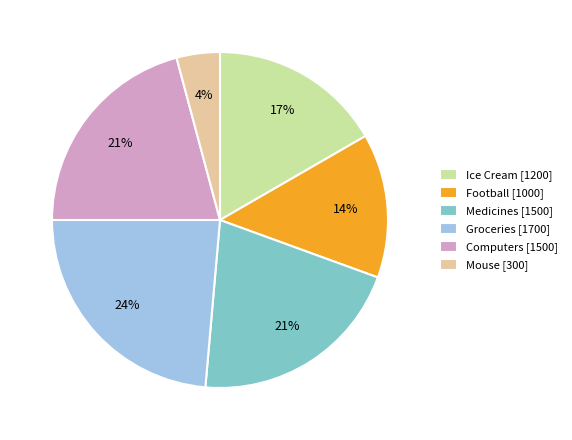

To the nearest percent, what portion does Mouse represent?

4%